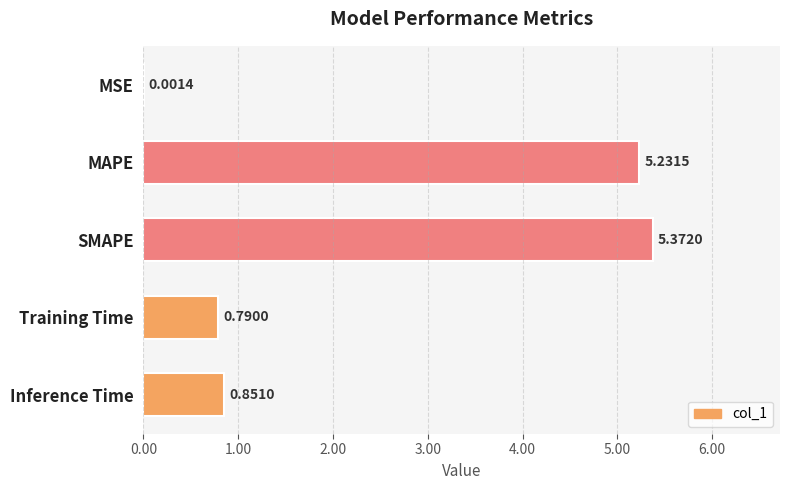

At which label is the value closest to 2?

Inference Time